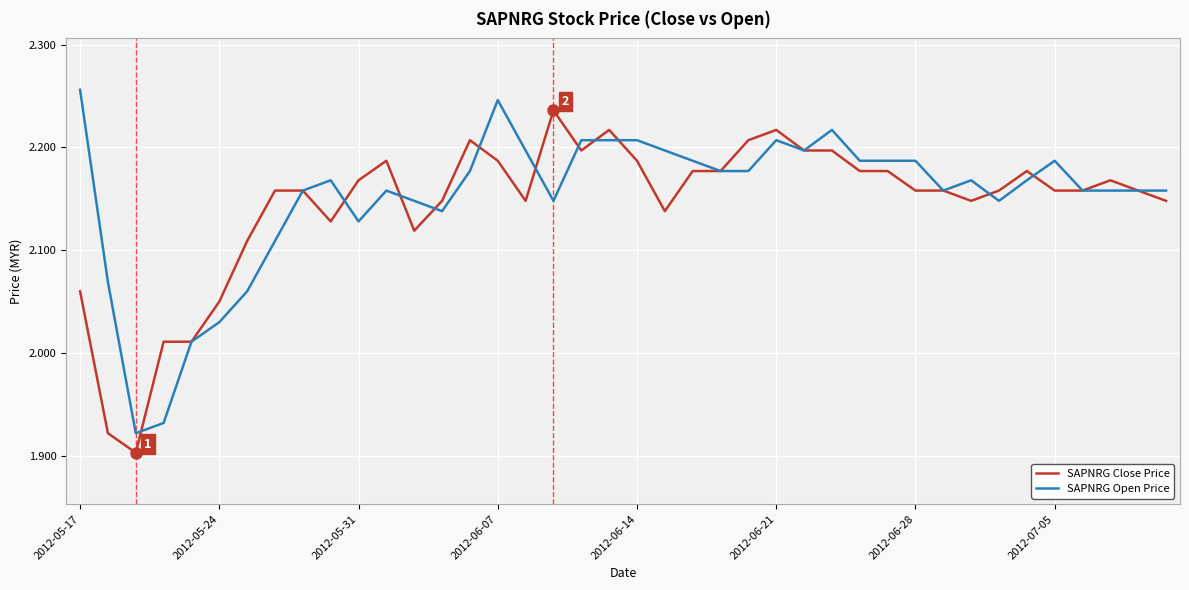

Rank the series by their maximum value, from lowest to highest.

SAPNRG Close Price, SAPNRG Open Price